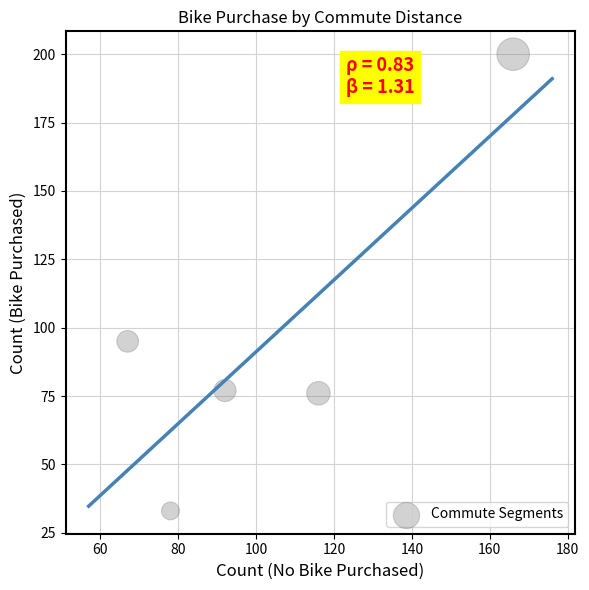

What Y value in the scatter plot is closest to 116?

95